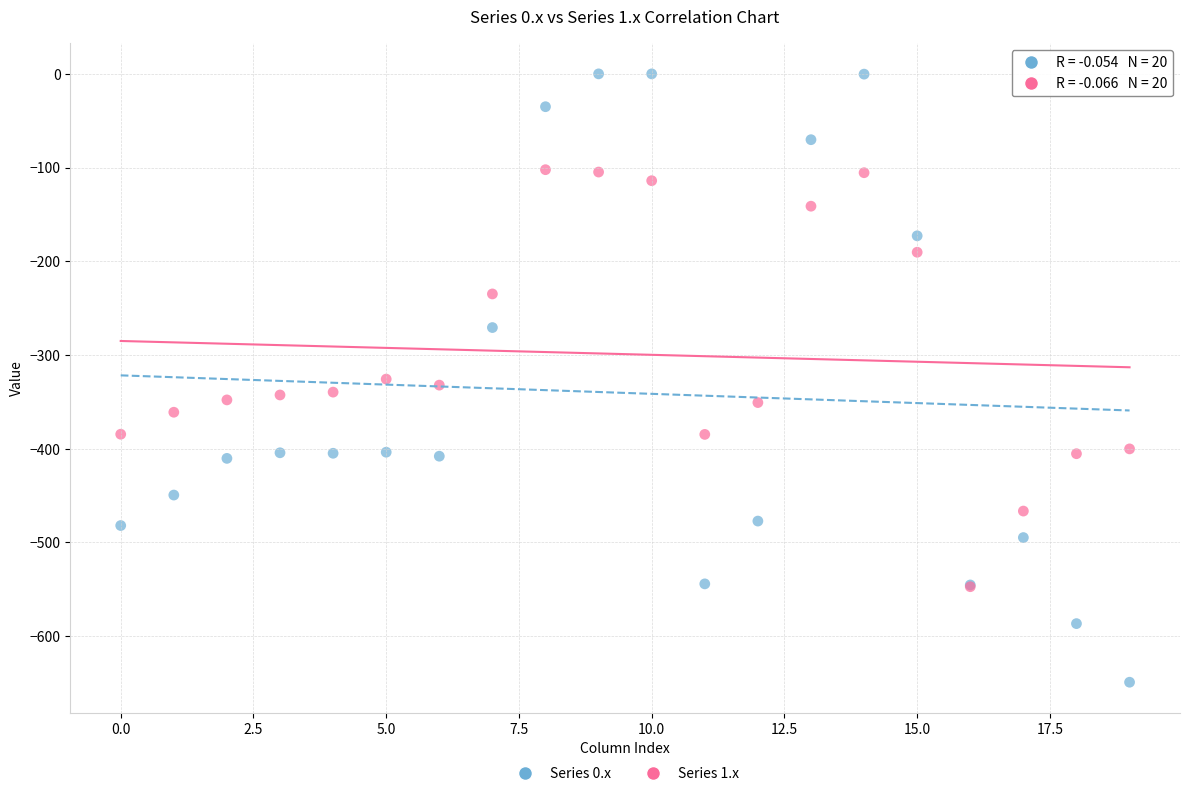

Which series has the largest Y range (max minus min)?

Series 0.x